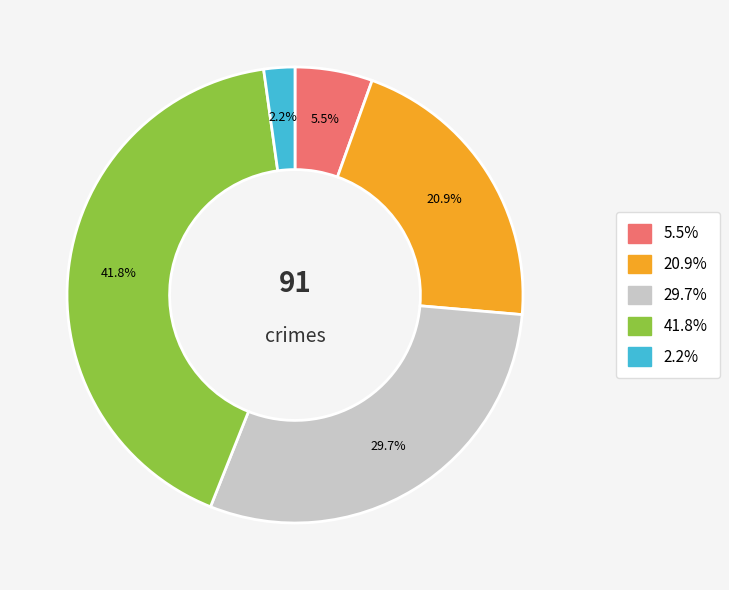

Is there any slice that represents more than half of the pie?

No